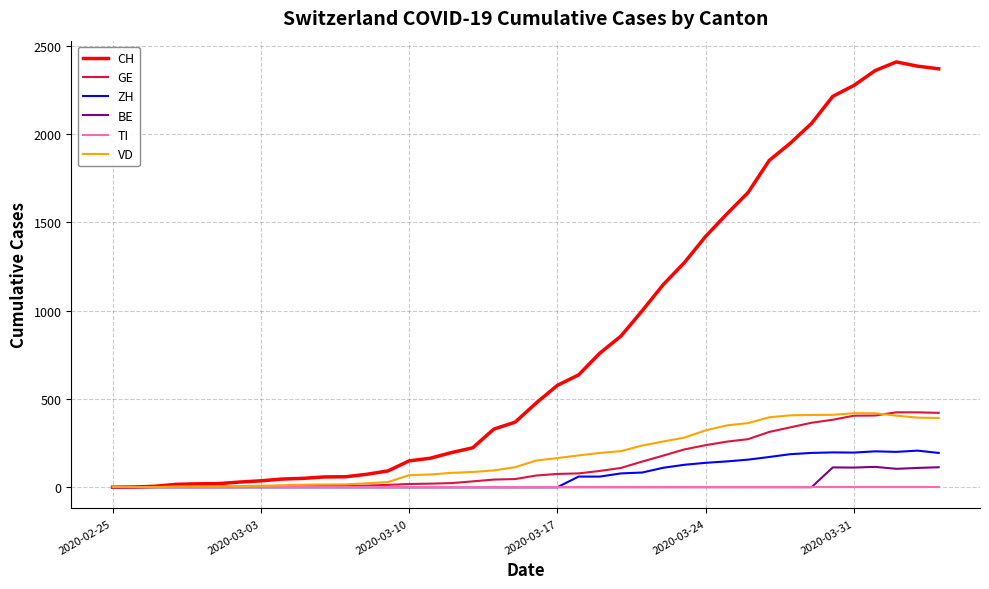

Does the chart display data point markers on the line(s)?

No